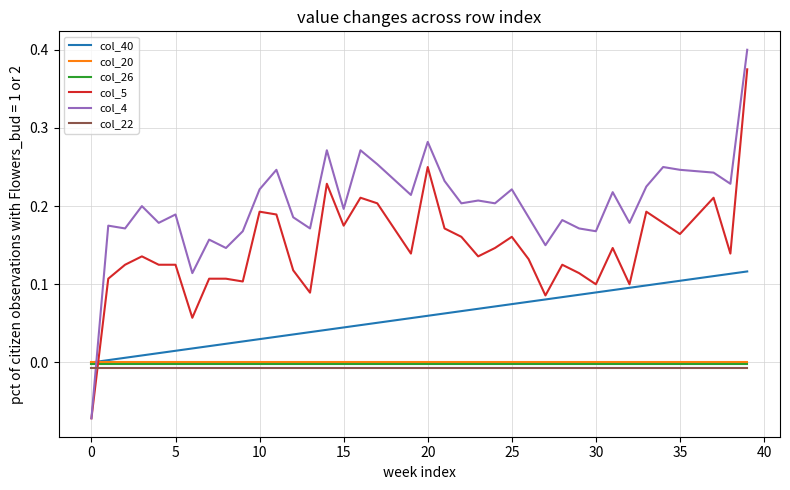

How many times do col_20 and col_5 cross each other?

1